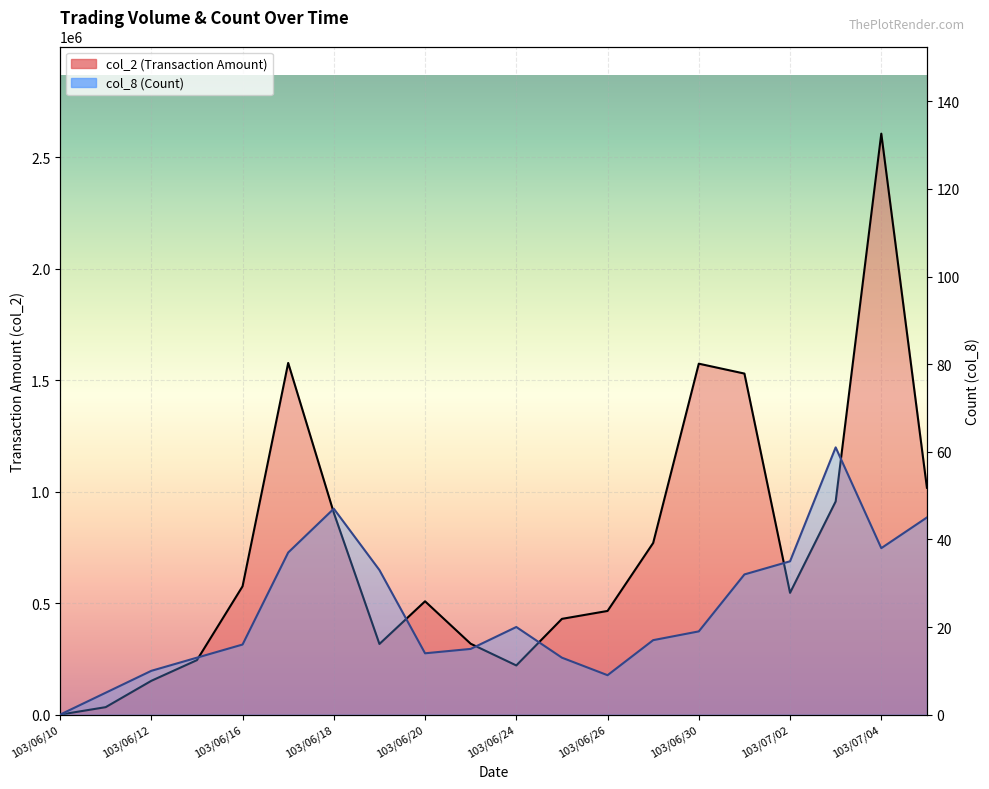

How many lines are shown in the chart?

2